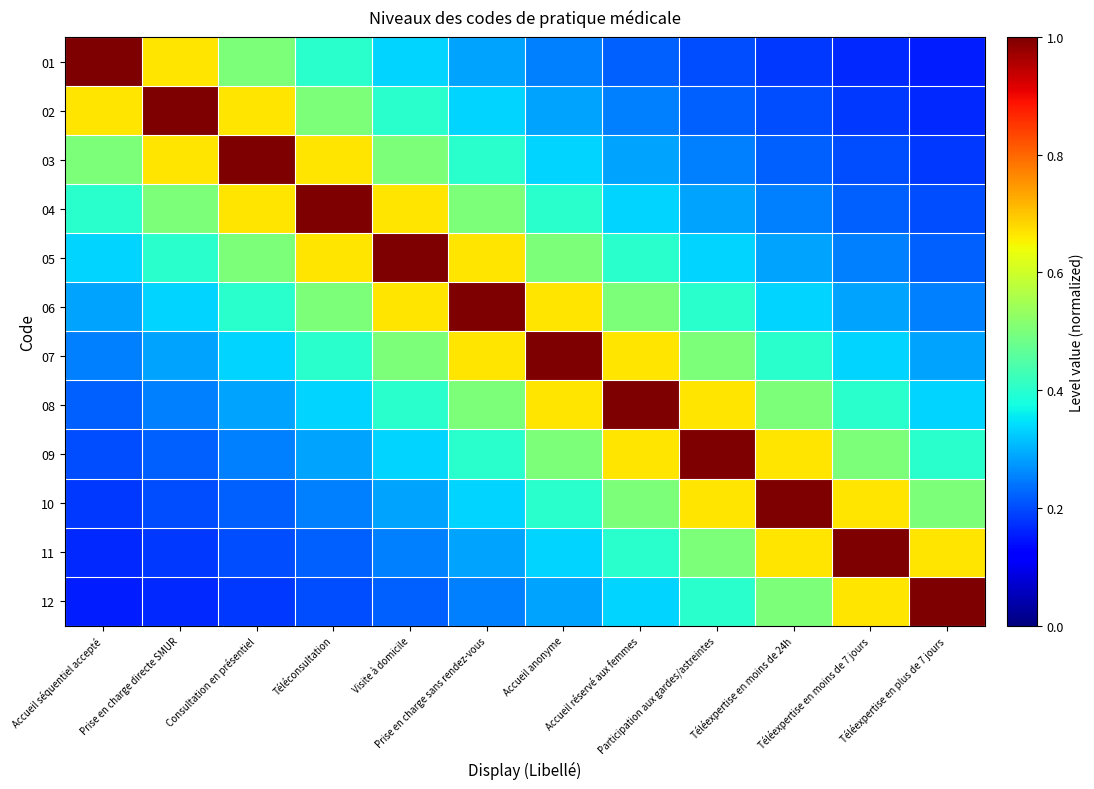

Reading left to right, what are all the values shown in this chart?

01: Accueil séquentiel accepté=1.0	Prise en charge directe SMUR=0.7	Consultation en présentiel=0.5	Téléconsultation=0.4	Visite à domicile=0.3	Prise en charge sans rendez-vous=0.3	Accueil anonyme=0.2	Accueil réservé aux femmes=0.2	Participation aux gardes/astreintes=0.2	Téléexpertise en moins de 24h=0.2	Téléexpertise en moins de 7 jours=0.2	Téléexpertise en plus de 7 jours=0.2
02: Accueil séquentiel accepté=0.7	Prise en charge directe SMUR=1.0	Consultation en présentiel=0.7	Téléconsultation=0.5	Visite à domicile=0.4	Prise en charge sans rendez-vous=0.3	Accueil anonyme=0.3	Accueil réservé aux femmes=0.2	Participation aux gardes/astreintes=0.2	Téléexpertise en moins de 24h=0.2	Téléexpertise en moins de 7 jours=0.2	Téléexpertise en plus de 7 jours=0.2
03: Accueil séquentiel accepté=0.5	Prise en charge directe SMUR=0.7	Consultation en présentiel=1.0	Téléconsultation=0.7	Visite à domicile=0.5	Prise en charge sans rendez-vous=0.4	Accueil anonyme=0.3	Accueil réservé aux femmes=0.3	Participation aux gardes/astreintes=0.2	Téléexpertise en moins de 24h=0.2	Téléexpertise en moins de 7 jours=0.2	Téléexpertise en plus de 7 jours=0.2
04: Accueil séquentiel accepté=0.4	Prise en charge directe SMUR=0.5	Consultation en présentiel=0.7	Téléconsultation=1.0	Visite à domicile=0.7	Prise en charge sans rendez-vous=0.5	Accueil anonyme=0.4	Accueil réservé aux femmes=0.3	Participation aux gardes/astreintes=0.3	Téléexpertise en moins de 24h=0.2	Téléexpertise en moins de 7 jours=0.2	Téléexpertise en plus de 7 jours=0.2
05: Accueil séquentiel accepté=0.3	Prise en charge directe SMUR=0.4	Consultation en présentiel=0.5	Téléconsultation=0.7	Visite à domicile=1.0	Prise en charge sans rendez-vous=0.7	Accueil anonyme=0.5	Accueil réservé aux femmes=0.4	Participation aux gardes/astreintes=0.3	Téléexpertise en moins de 24h=0.3	Téléexpertise en moins de 7 jours=0.2	Téléexpertise en plus de 7 jours=0.2
06: Accueil séquentiel accepté=0.3	Prise en charge directe SMUR=0.3	Consultation en présentiel=0.4	Téléconsultation=0.5	Visite à domicile=0.7	Prise en charge sans rendez-vous=1.0	Accueil anonyme=0.7	Accueil réservé aux femmes=0.5	Participation aux gardes/astreintes=0.4	Téléexpertise en moins de 24h=0.3	Téléexpertise en moins de 7 jours=0.3	Téléexpertise en plus de 7 jours=0.2
07: Accueil séquentiel accepté=0.2	Prise en charge directe SMUR=0.3	Consultation en présentiel=0.3	Téléconsultation=0.4	Visite à domicile=0.5	Prise en charge sans rendez-vous=0.7	Accueil anonyme=1.0	Accueil réservé aux femmes=0.7	Participation aux gardes/astreintes=0.5	Téléexpertise en moins de 24h=0.4	Téléexpertise en moins de 7 jours=0.3	Téléexpertise en plus de 7 jours=0.3
08: Accueil séquentiel accepté=0.2	Prise en charge directe SMUR=0.2	Consultation en présentiel=0.3	Téléconsultation=0.3	Visite à domicile=0.4	Prise en charge sans rendez-vous=0.5	Accueil anonyme=0.7	Accueil réservé aux femmes=1.0	Participation aux gardes/astreintes=0.7	Téléexpertise en moins de 24h=0.5	Téléexpertise en moins de 7 jours=0.4	Téléexpertise en plus de 7 jours=0.3
09: Accueil séquentiel accepté=0.2	Prise en charge directe SMUR=0.2	Consultation en présentiel=0.2	Téléconsultation=0.3	Visite à domicile=0.3	Prise en charge sans rendez-vous=0.4	Accueil anonyme=0.5	Accueil réservé aux femmes=0.7	Participation aux gardes/astreintes=1.0	Téléexpertise en moins de 24h=0.7	Téléexpertise en moins de 7 jours=0.5	Téléexpertise en plus de 7 jours=0.4
10: Accueil séquentiel accepté=0.2	Prise en charge directe SMUR=0.2	Consultation en présentiel=0.2	Téléconsultation=0.2	Visite à domicile=0.3	Prise en charge sans rendez-vous=0.3	Accueil anonyme=0.4	Accueil réservé aux femmes=0.5	Participation aux gardes/astreintes=0.7	Téléexpertise en moins de 24h=1.0	Téléexpertise en moins de 7 jours=0.7	Téléexpertise en plus de 7 jours=0.5
11: Accueil séquentiel accepté=0.2	Prise en charge directe SMUR=0.2	Consultation en présentiel=0.2	Téléconsultation=0.2	Visite à domicile=0.2	Prise en charge sans rendez-vous=0.3	Accueil anonyme=0.3	Accueil réservé aux femmes=0.4	Participation aux gardes/astreintes=0.5	Téléexpertise en moins de 24h=0.7	Téléexpertise en moins de 7 jours=1.0	Téléexpertise en plus de 7 jours=0.7
12: Accueil séquentiel accepté=0.2	Prise en charge directe SMUR=0.2	Consultation en présentiel=0.2	Téléconsultation=0.2	Visite à domicile=0.2	Prise en charge sans rendez-vous=0.2	Accueil anonyme=0.3	Accueil réservé aux femmes=0.3	Participation aux gardes/astreintes=0.4	Téléexpertise en moins de 24h=0.5	Téléexpertise en moins de 7 jours=0.7	Téléexpertise en plus de 7 jours=1.0